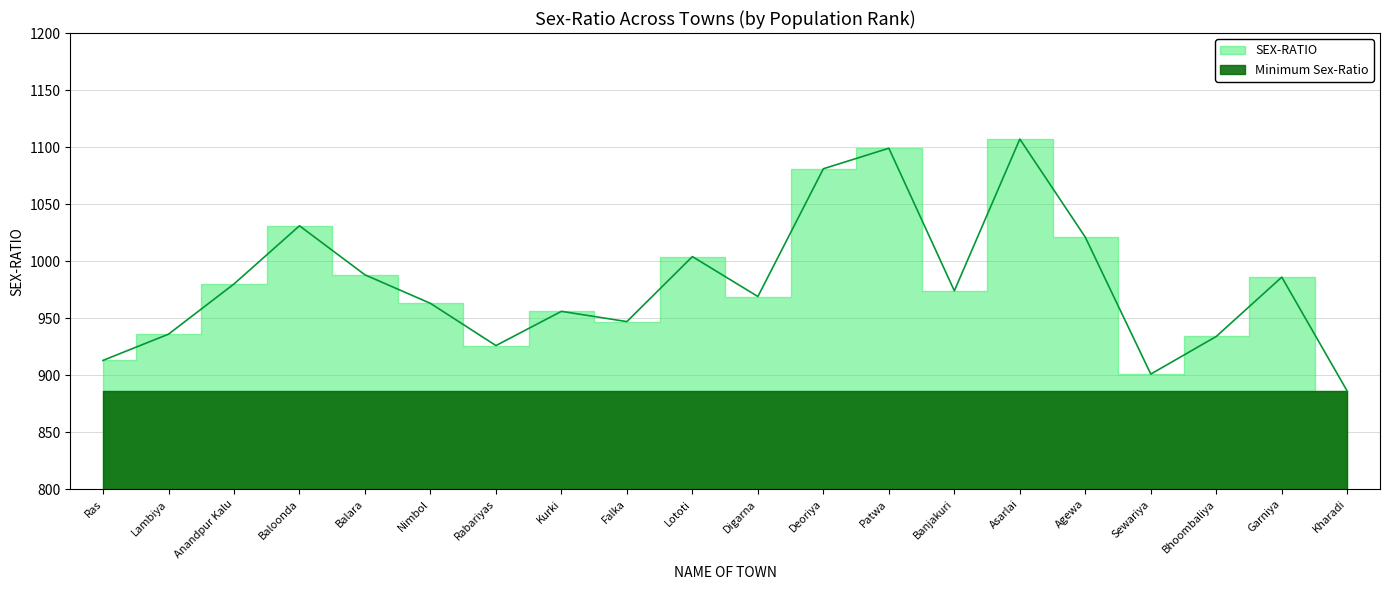

How many interior local peaks (higher than both neighbors) does the data have?

6